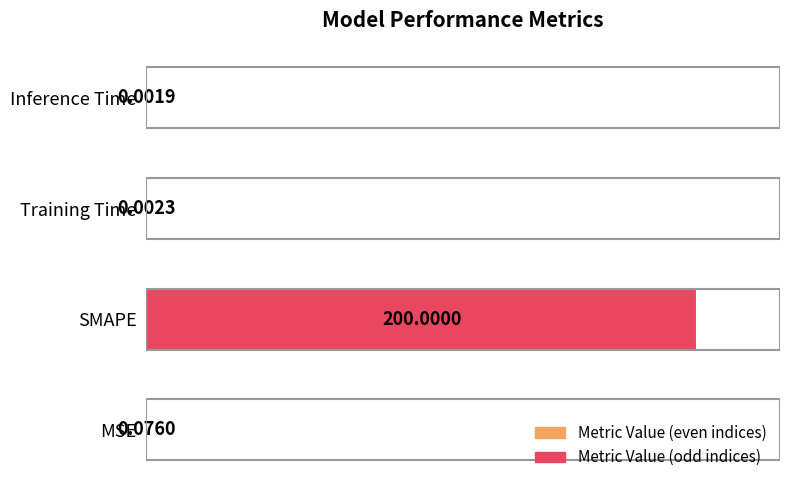

Which label corresponds to the largest value in the chart?

SMAPE